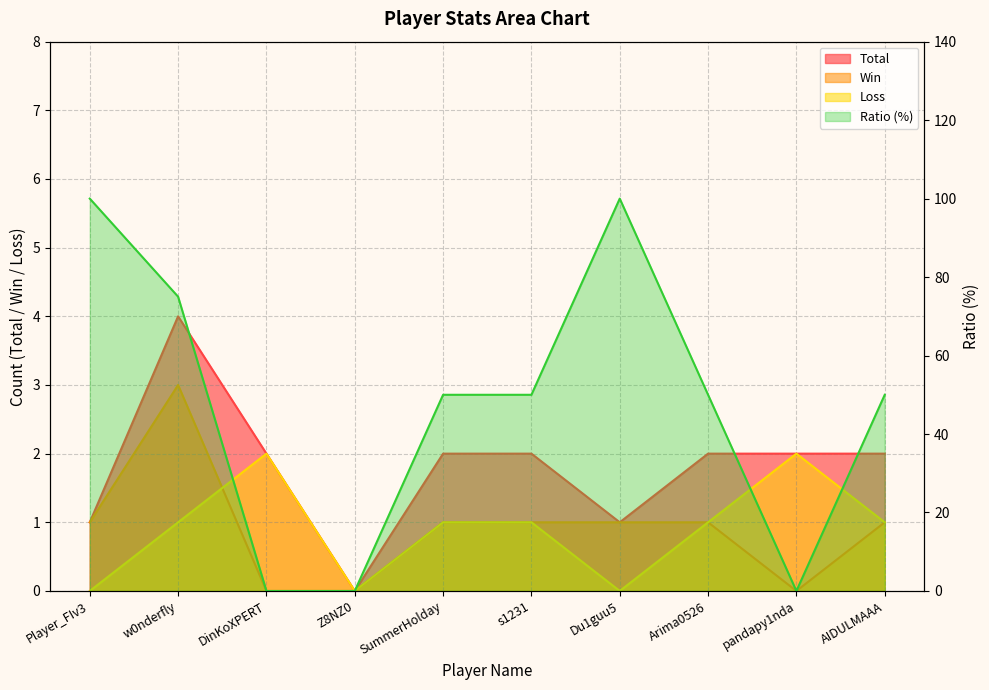

Reading left to right, what are all the values shown in this chart?

Total: 1	4	2	0	2	2	1	2	2	2
Win: 1	3	0	0	1	1	1	1	0	1
Loss: 0	1	2	0	1	1	0	1	2	1
Ratio: 100	75	0	0	50	50	100	50	0	50